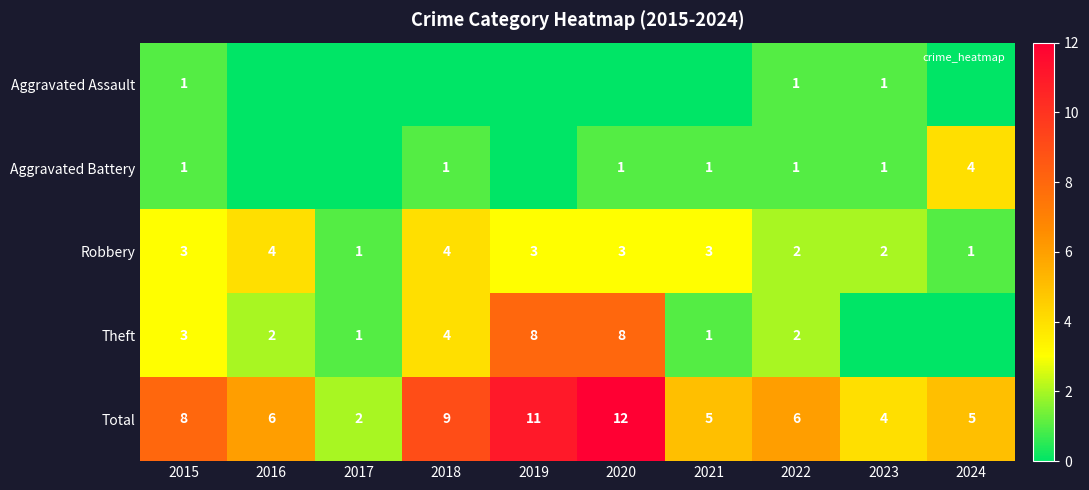

The Total series shows 2 at 2017. True or false?

True